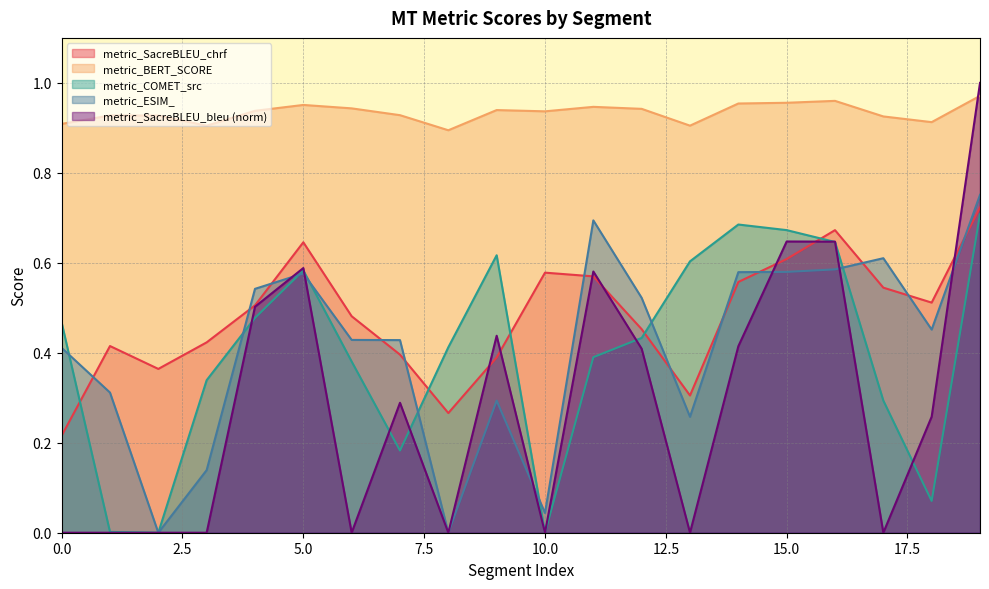

Which series changed the most between 0 and 3?

metric_ESIM_